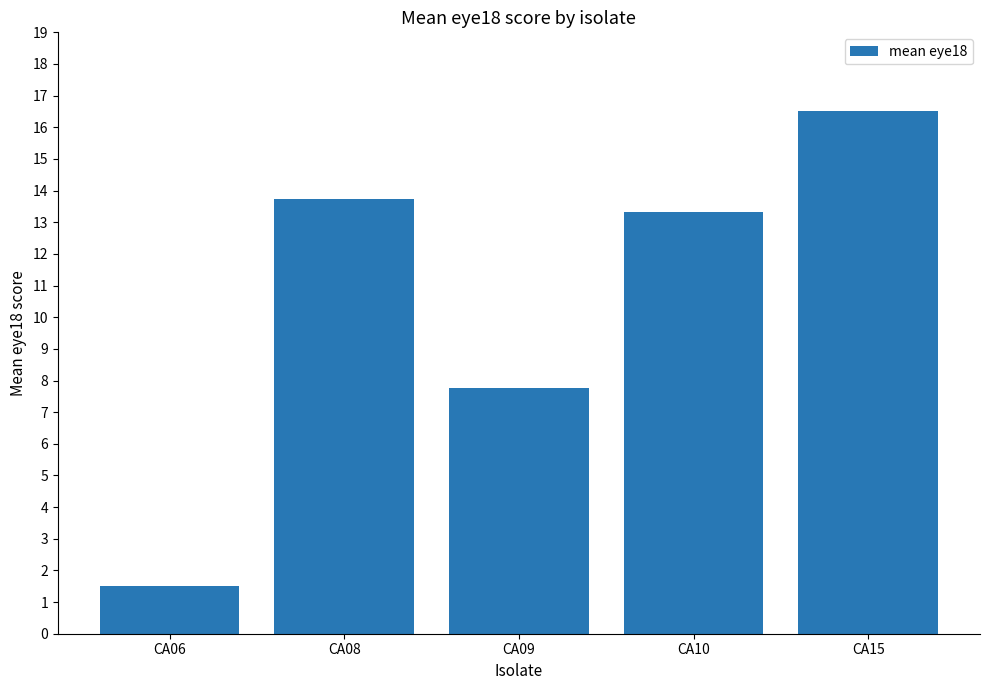

At which label is the value closest to 9?

CA09